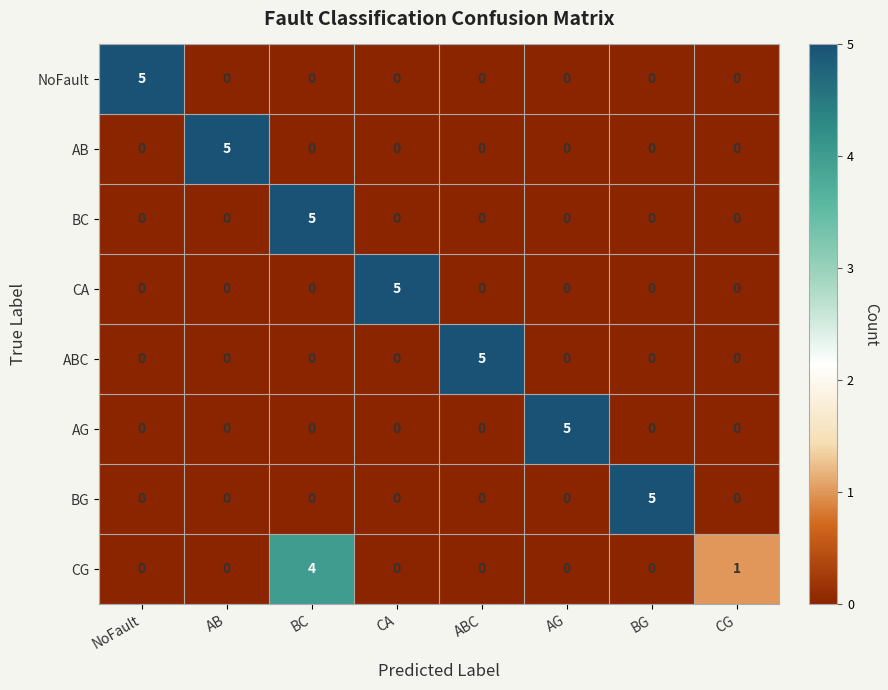

What is the spread (max minus min) of values at AB?

5